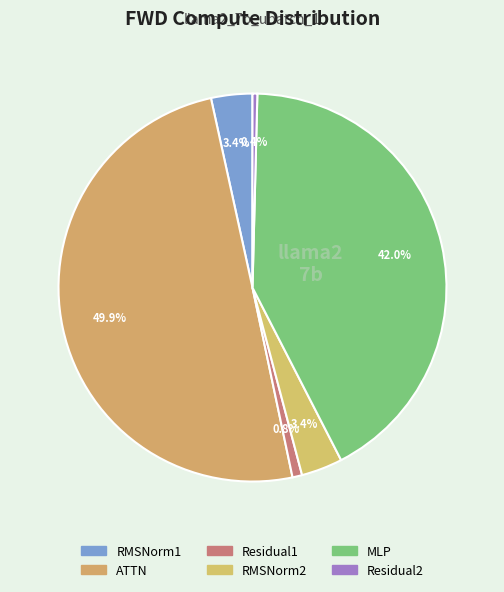

To the nearest percent, what is the combined percentage of RMSNorm1 and ATTN?

53%